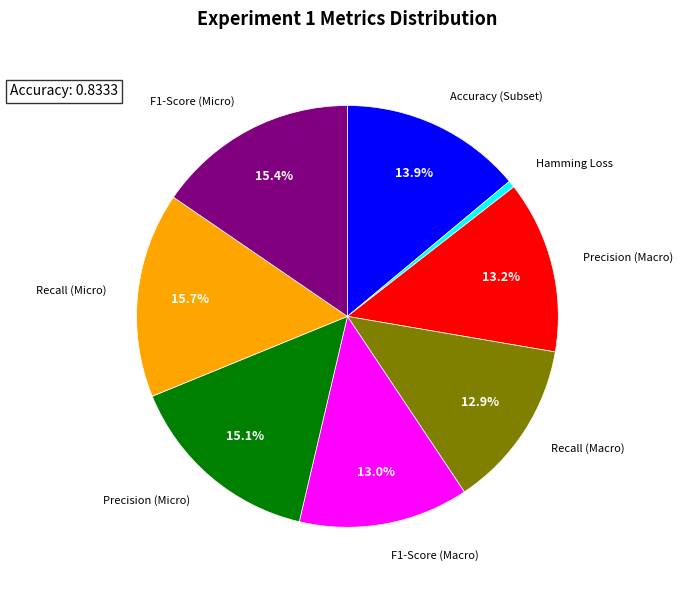

Is Recall (Macro) the majority of the pie?

No